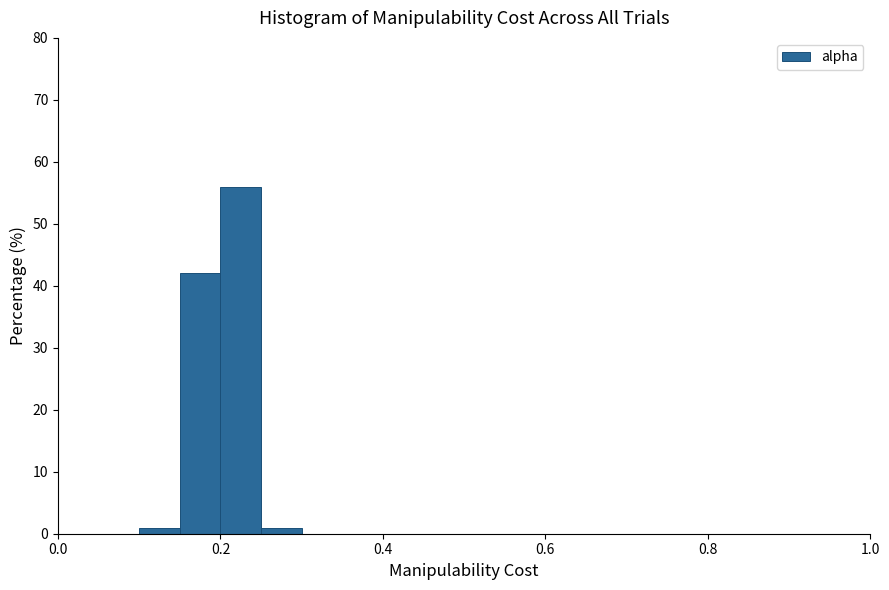

Around what value on the x-axis is the tallest bar? Give the approximate position of its centre, as read against the axis.

0.22